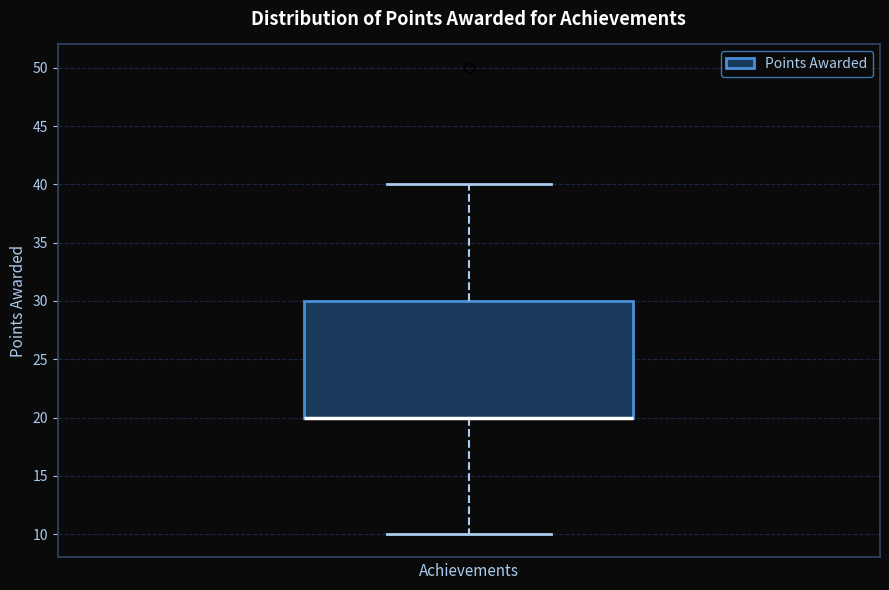

Read this box plot against the y-axis: the position of the median line, the range covered by the box, and the ends of both whiskers. The values are not printed on the chart, so give them approximately, as read against the axis.

median 20 (drawn on the box's lower edge), box 20 to 30, whiskers 10 to 40